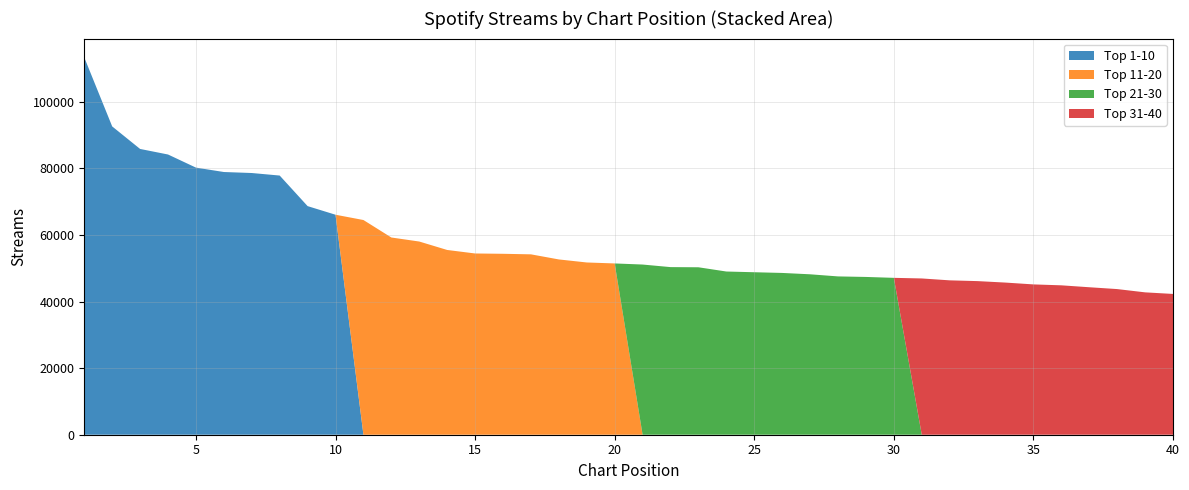

Reading left to right, list all the values displayed in this chart.

Top 1-10: 1=113324	2=92603	3=85836	4=84170	5=80231	6=78911	7=78609	8=77847	9=68666	10=66080	11=0	12=0	13=0	14=0	15=0	16=0	17=0	18=0	19=0	20=0	21=0	22=0	23=0	24=0	25=0	26=0	27=0	28=0	29=0	30=0	31=0	32=0	33=0	34=0	35=0	36=0	37=0	38=0	39=0	40=0
Top 11-20: 1=0	2=0	3=0	4=0	5=0	6=0	7=0	8=0	9=0	10=0	11=64490	12=59240	13=58029	14=55494	15=54441	16=54346	17=54182	18=52650	19=51737	20=51447	21=0	22=0	23=0	24=0	25=0	26=0	27=0	28=0	29=0	30=0	31=0	32=0	33=0	34=0	35=0	36=0	37=0	38=0	39=0	40=0
Top 21-30: 1=0	2=0	3=0	4=0	5=0	6=0	7=0	8=0	9=0	10=0	11=0	12=0	13=0	14=0	15=0	16=0	17=0	18=0	19=0	20=0	21=51118	22=50346	23=50296	24=49021	25=48805	26=48595	27=48187	28=47552	29=47393	30=47122	31=0	32=0	33=0	34=0	35=0	36=0	37=0	38=0	39=0	40=0
Top 31-40: 1=0	2=0	3=0	4=0	5=0	6=0	7=0	8=0	9=0	10=0	11=0	12=0	13=0	14=0	15=0	16=0	17=0	18=0	19=0	20=0	21=0	22=0	23=0	24=0	25=0	26=0	27=0	28=0	29=0	30=0	31=46939	32=46371	33=46140	34=45699	35=45150	36=44875	37=44299	38=43748	39=42764	40=42288